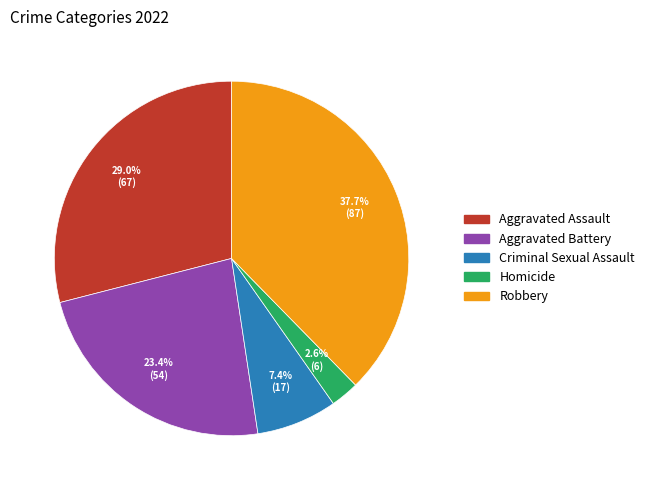

Does Aggravated Assault represent more than half of the total?

No